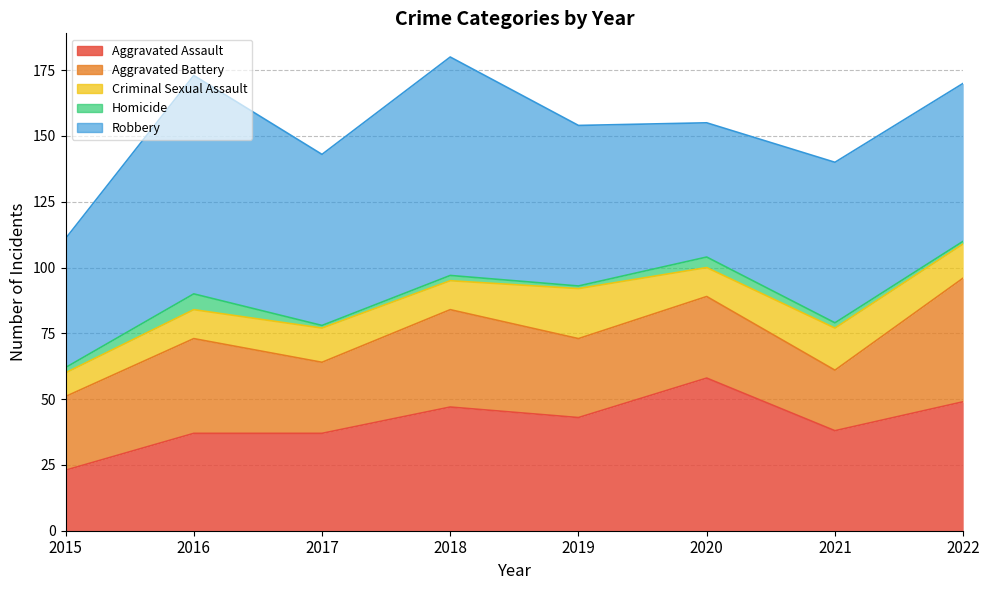

Is the value of Criminal Sexual Assault at 2022 greater than the value of Aggravated Battery at 2021?

No